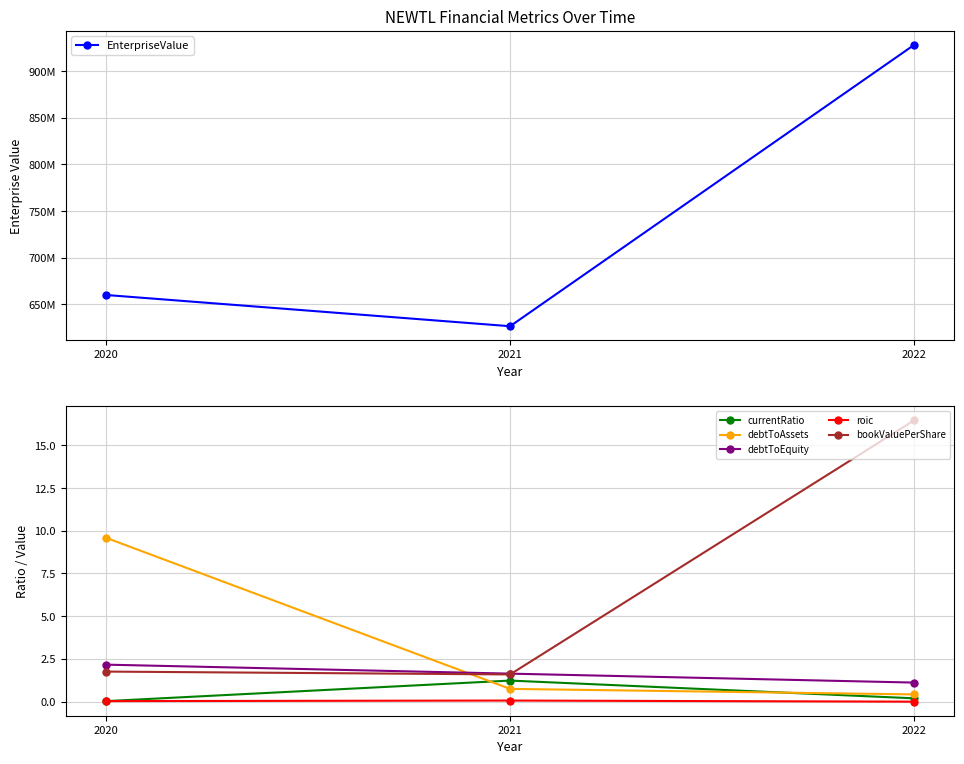

Count the number of categories in the chart.

3